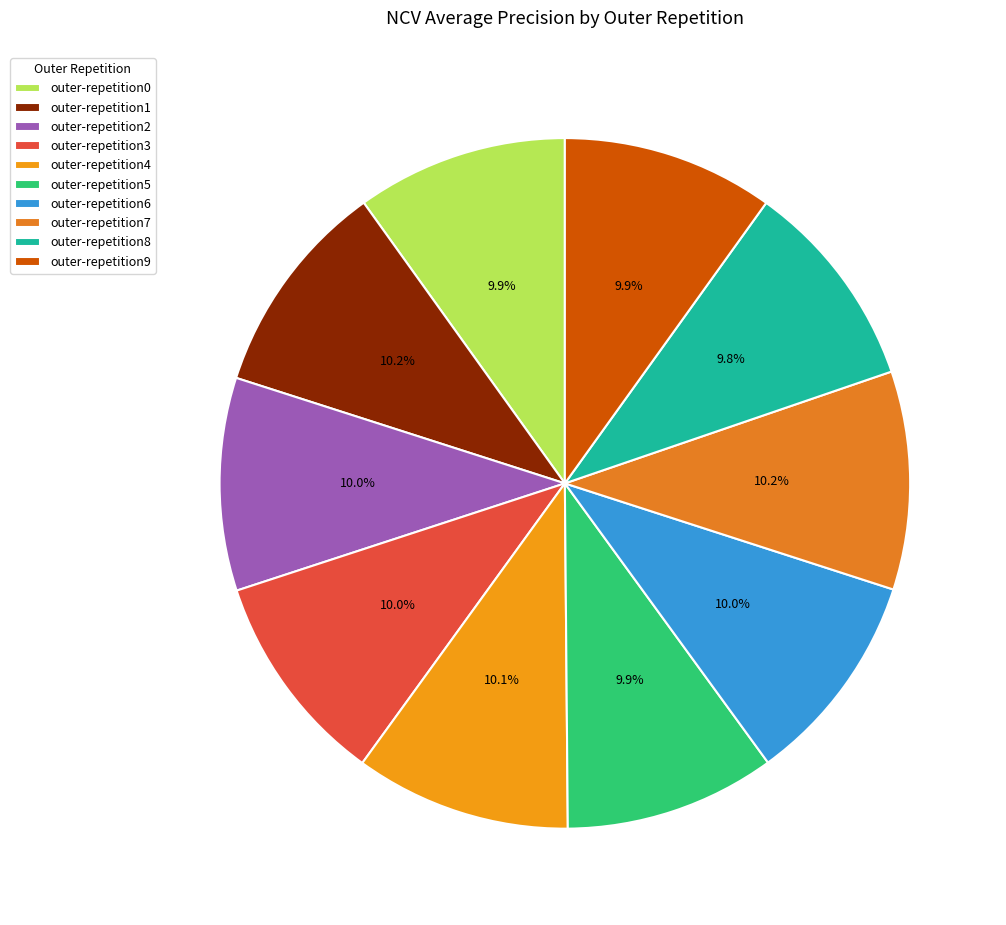

To the nearest percent, what is the combined percentage of outer-repetition0 and outer-repetition8?

20%